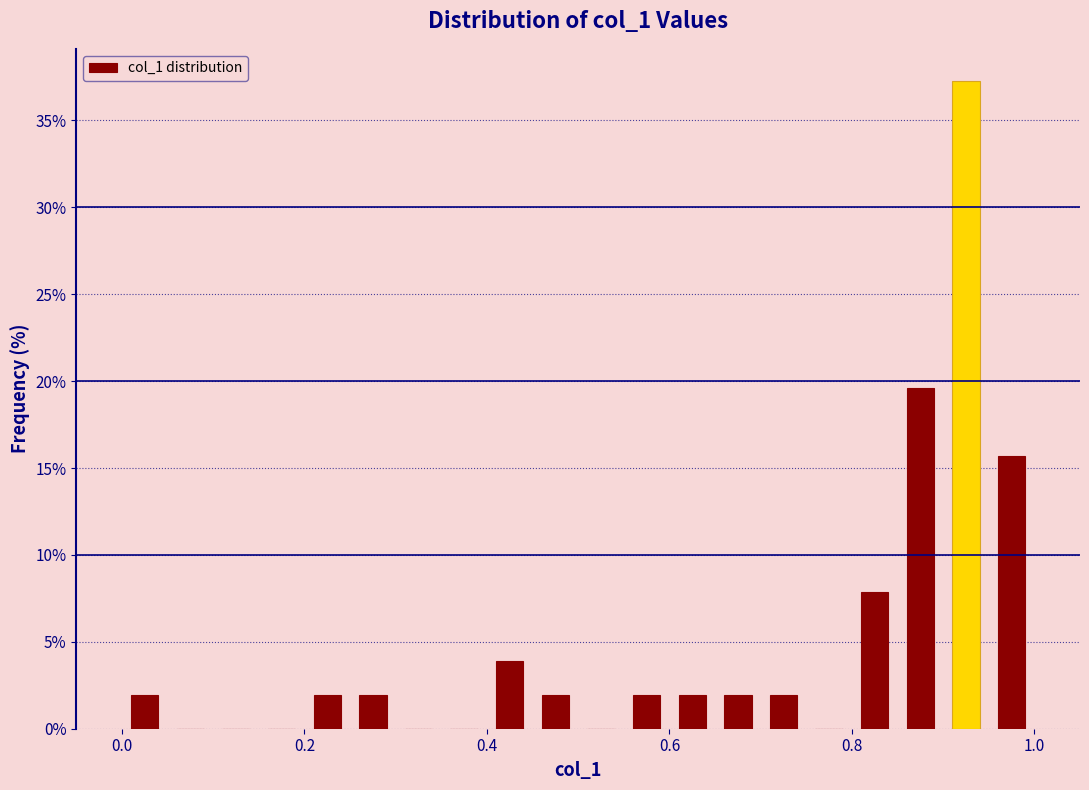

Read against the x-axis, roughly where is the centre of the tallest bar?

0.92